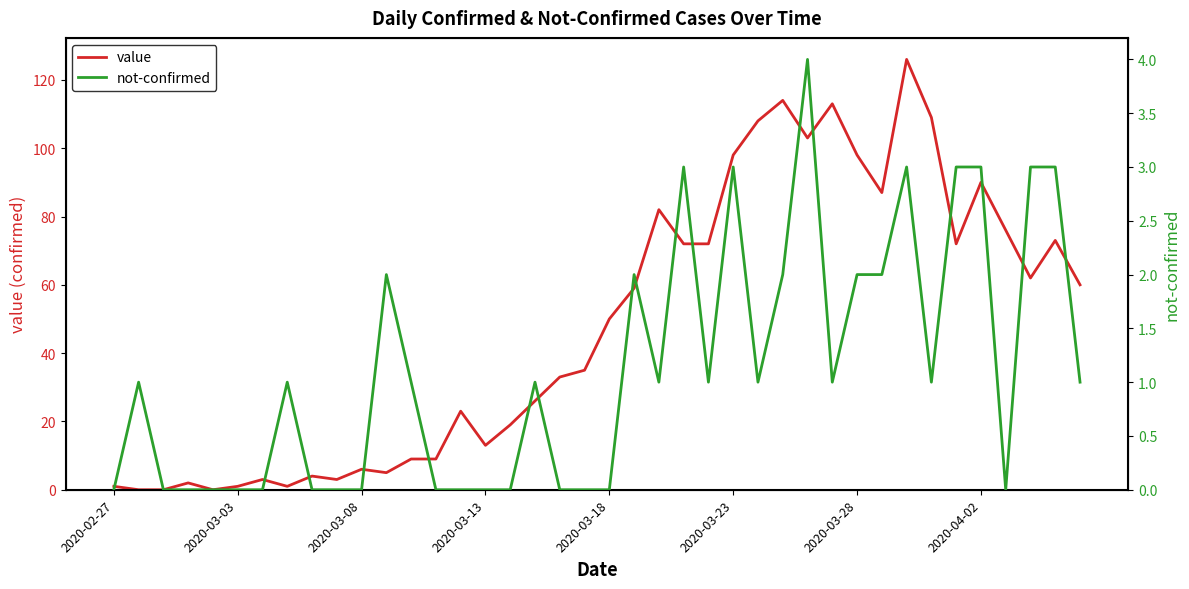

The not-confirmed series shows 3 at 34. True or false?

True